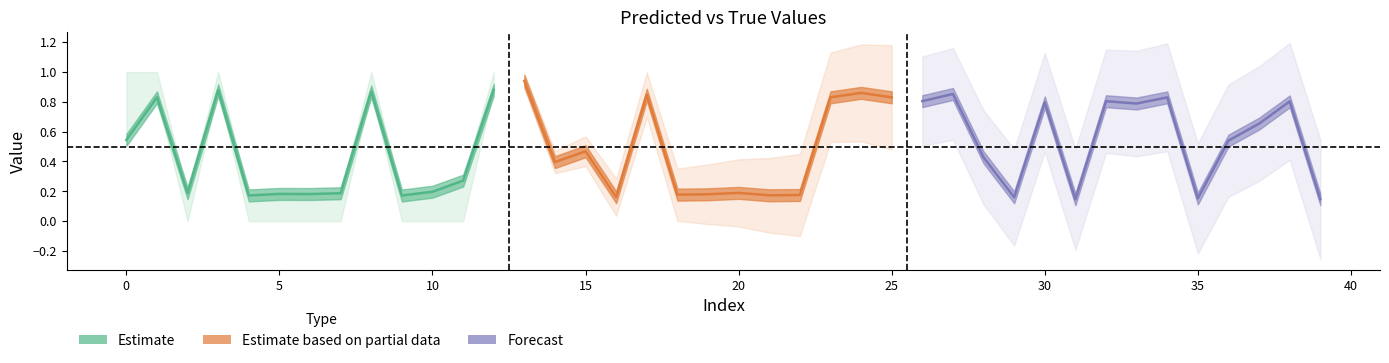

Reading left to right, extract all data points from this chart.

y_pred: 0.5	0.8	0.2	0.9	0.2	0.2	0.2	0.2	0.9	0.2	0.2	0.3	0.9	0.9	0.4	0.5	0.2	0.8	0.2	0.2	0.2	0.2	0.2	0.8	0.9	0.8	0.8	0.9	0.4	0.2	0.8	0.1	0.8	0.8	0.8	0.2	0.5	0.7	0.8	0.1
y_true: 1.0	1.0	0.0	1.0	0.0	0.0	0.0	0.0	1.0	0.0	0.0	0.0	1.0	1.0	0.0	0.0	0.0	0.0	1.0	1.0	0.0	0.0	1.0	1.0	1.0	1.0	1.0	0.0	0.0	0.0	0.0	0.0	1.0	1.0	1.0	0.0	1.0	0.0	0.0	0.0